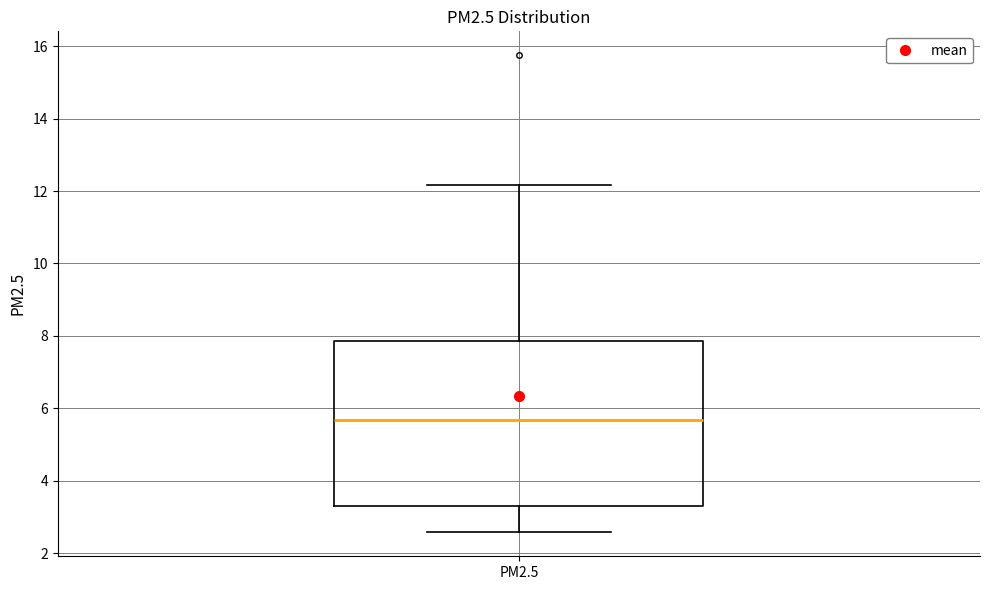

Where is the lower edge of the box for PM2.5 on the y-axis? The values are not printed on the chart, so give them approximately, as read against the axis.

3.2